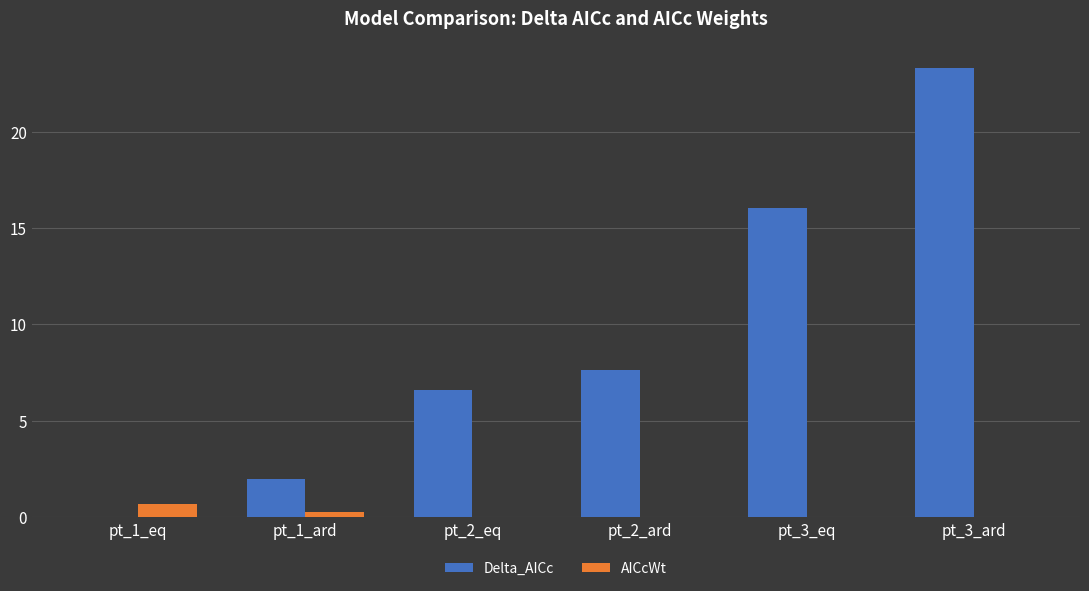

What is the approximate value of Delta_AICc at pt_2_ard?

7.6